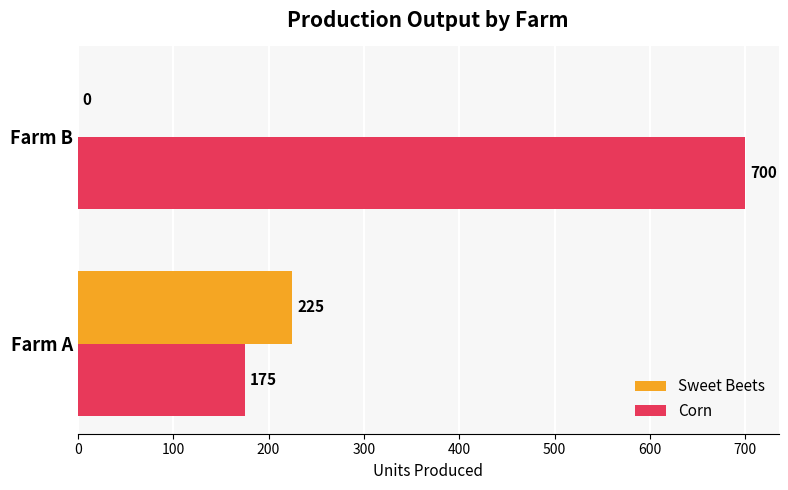

What is the greatest value displayed?

700